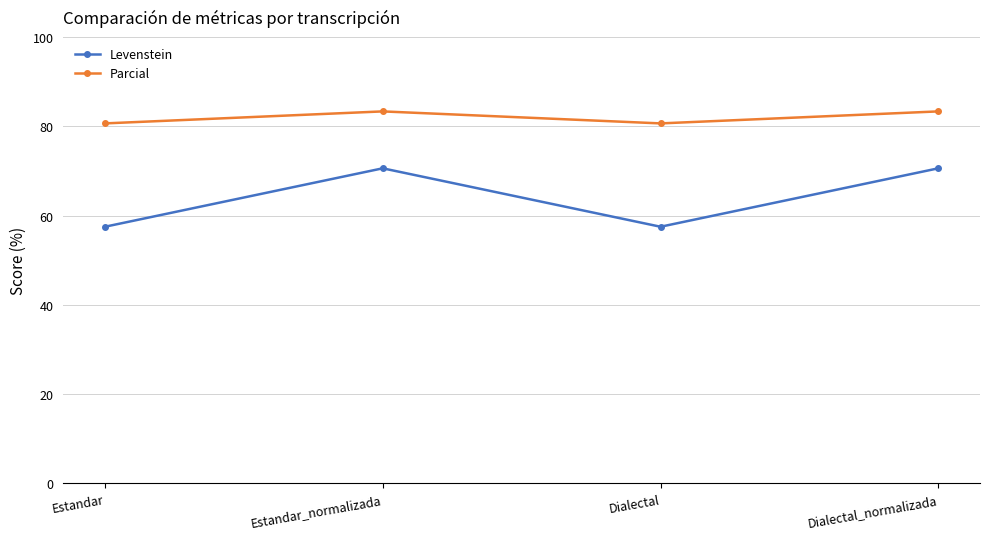

True or false: Levenstein has a value of 25.5 at Dialectal_normalizada.

False